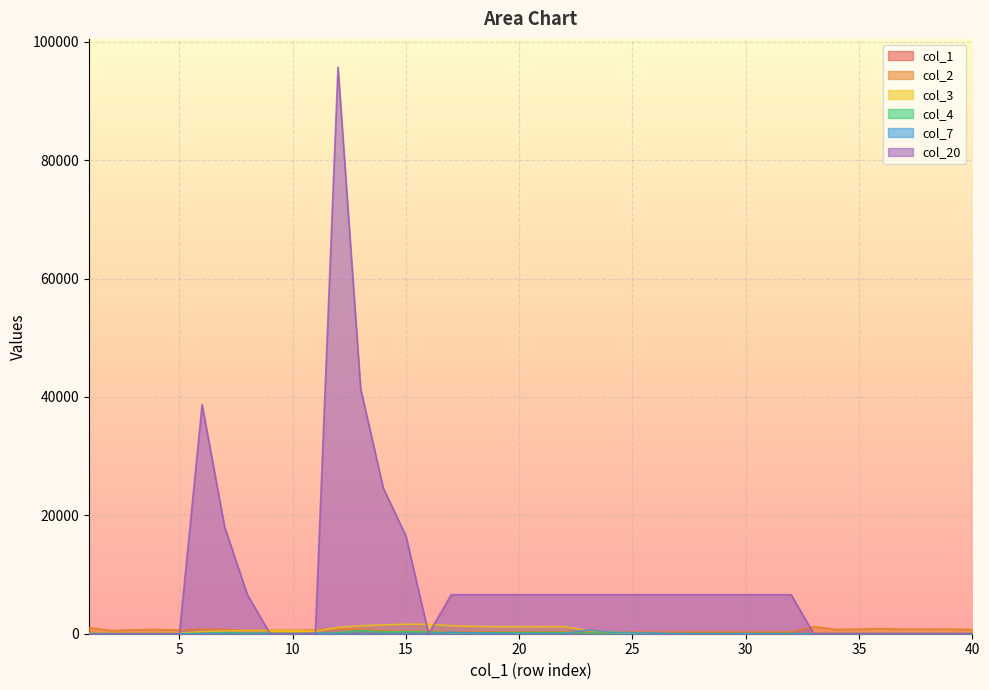

The col_7 series shows 374 at 10. True or false?

False